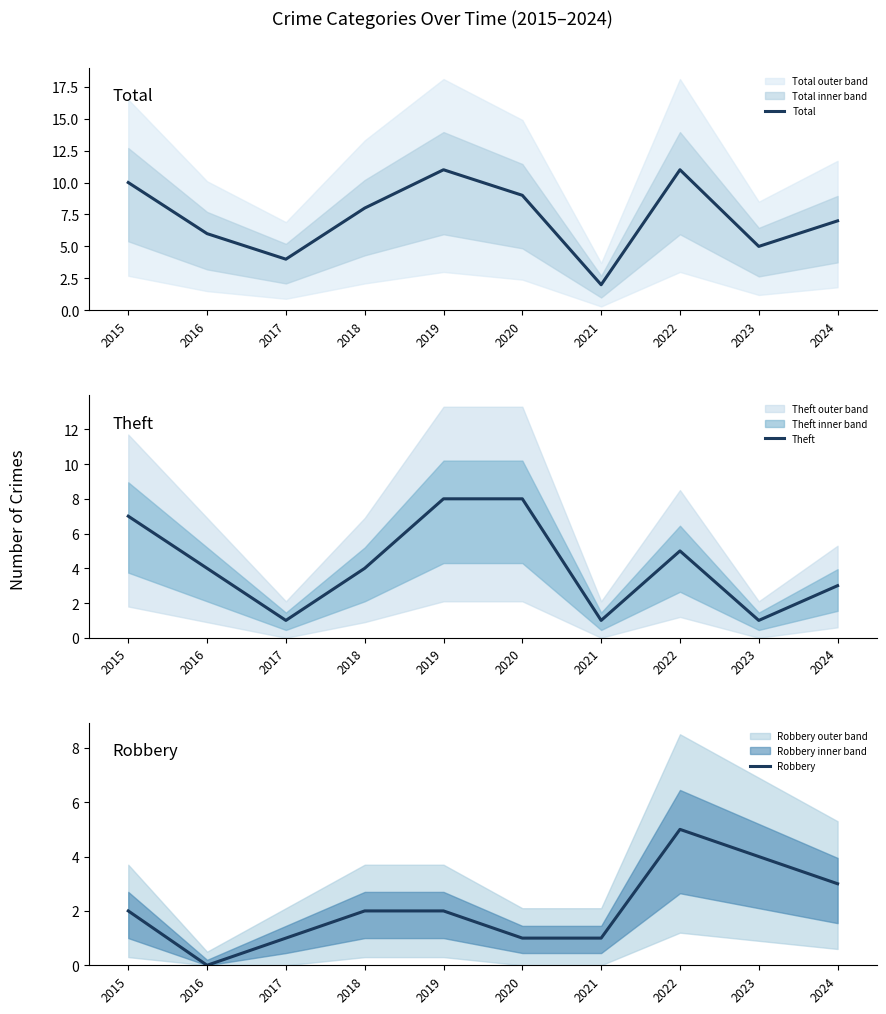

What is the sum of the Total values at 2017 and 2022?

15